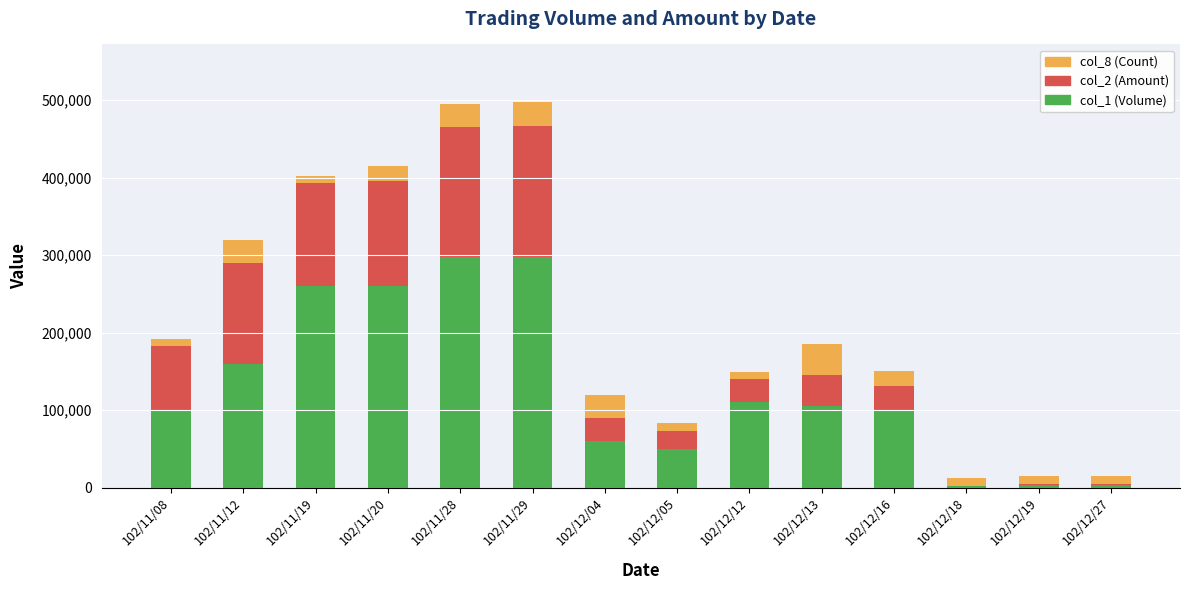

What are all the series names shown in the legend?

col_8 (Count), col_2 (Amount), col_1 (Volume)